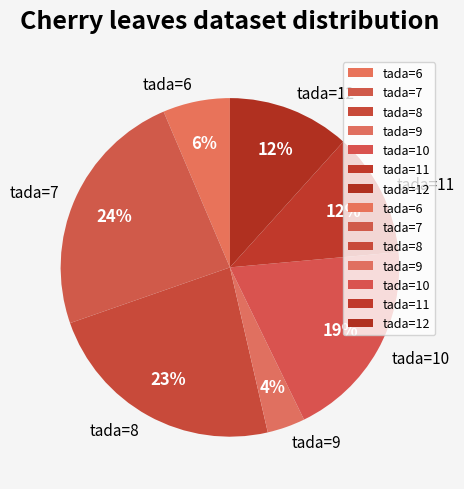

How many segments does this pie chart have?

7